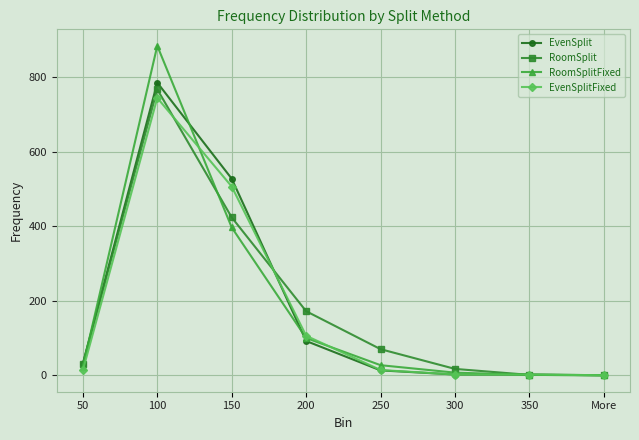

Between 50 and 100, which series saw the biggest shift?

RoomSplitFixed